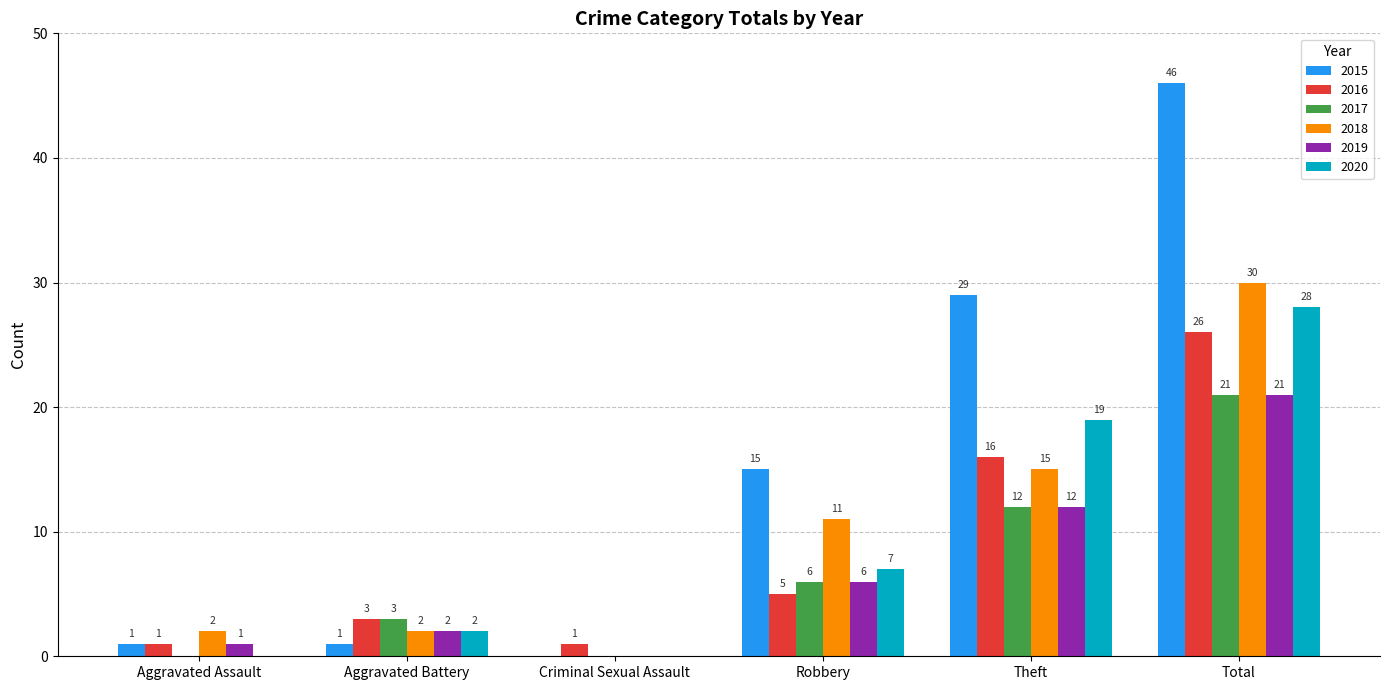

Are the bars horizontal?

No